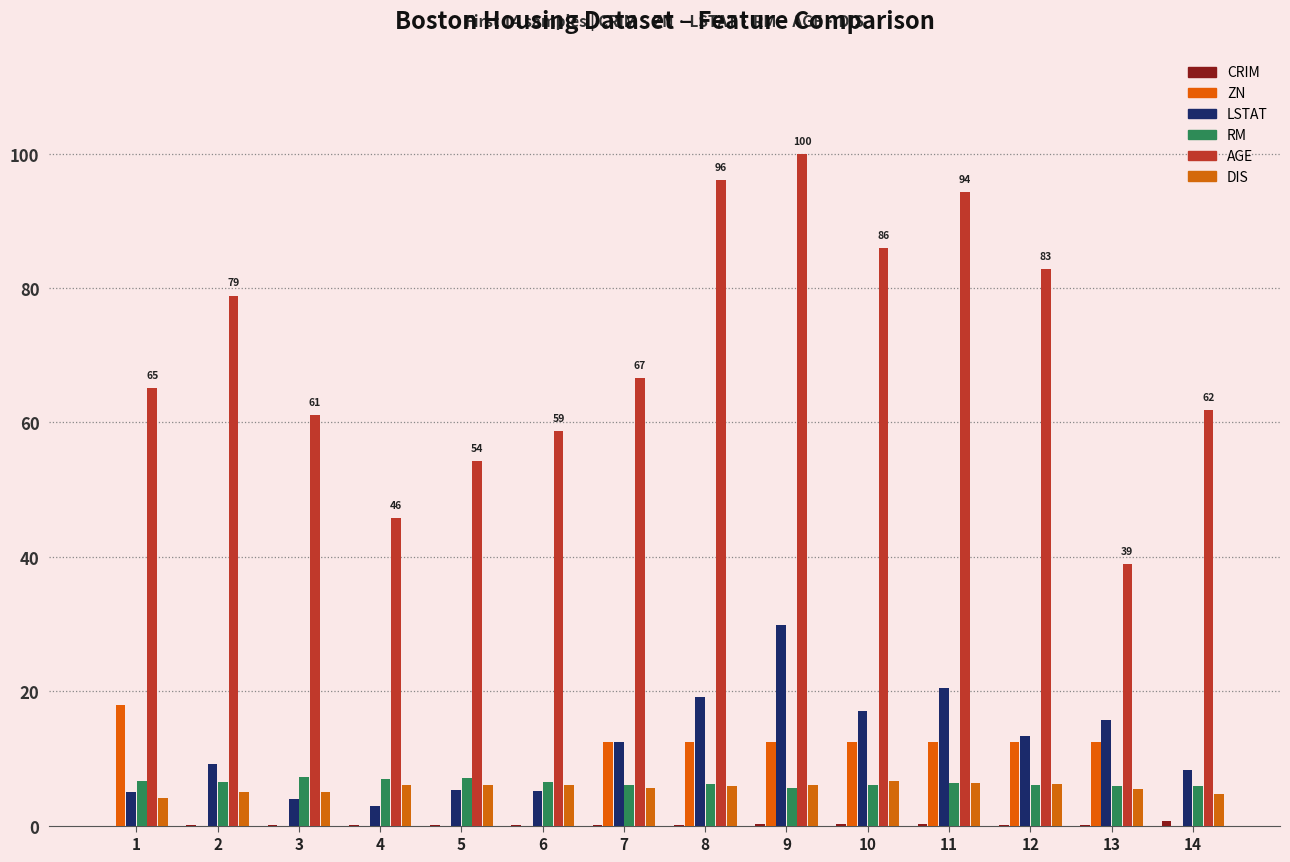

At which category does the chart reach its peak across all series?

9